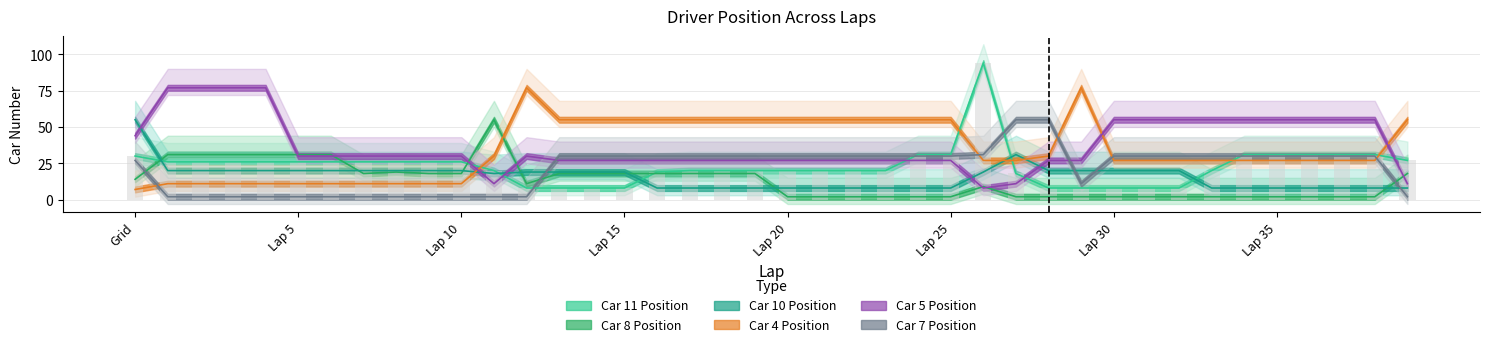

What is the difference between the highest and lowest values at Lap 4?

75